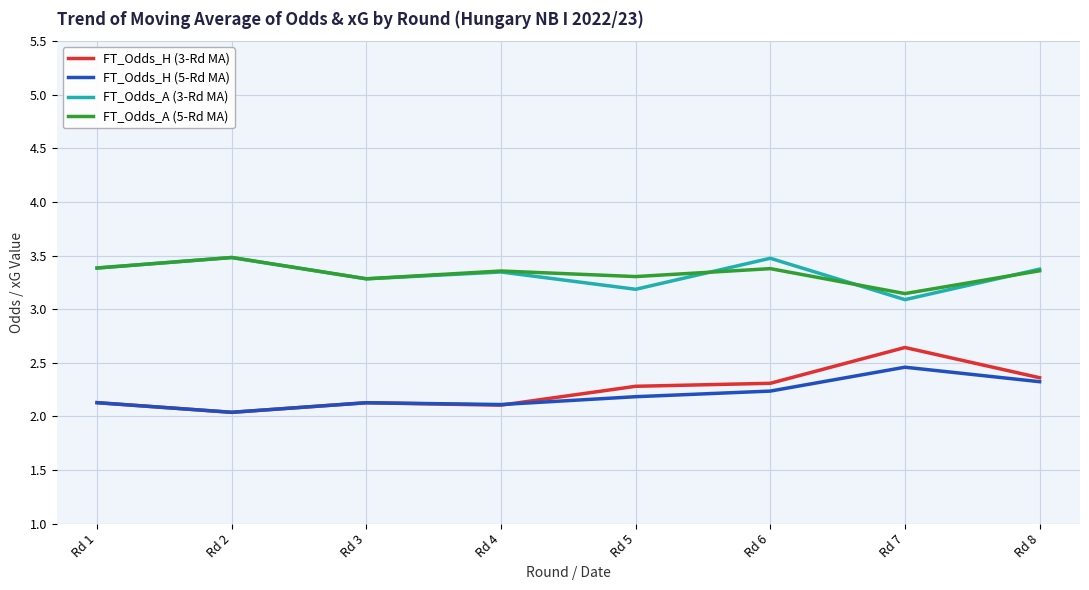

Where is FT_Odds_A (5-Rd MA) nearest to the value 3?

Rd 7